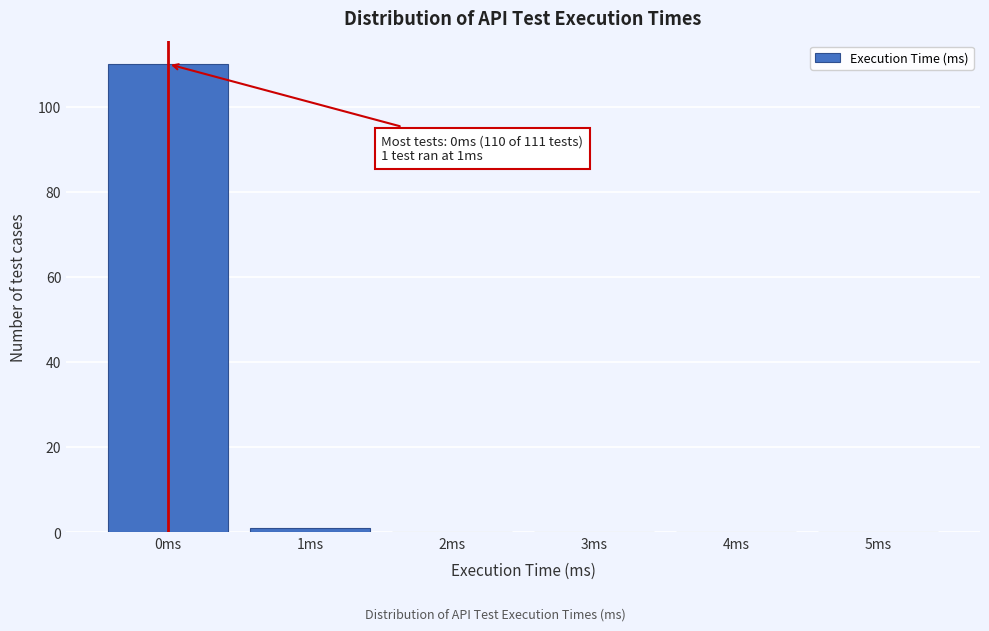

Which range on the x-axis has the tallest bar?

-0.5 to 0.5